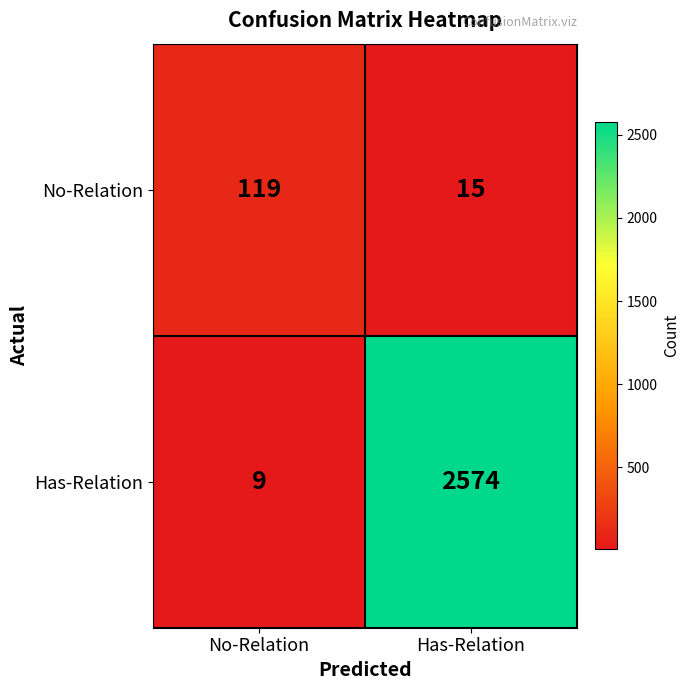

Which label corresponds to the smallest value in the chart?

No-Relation